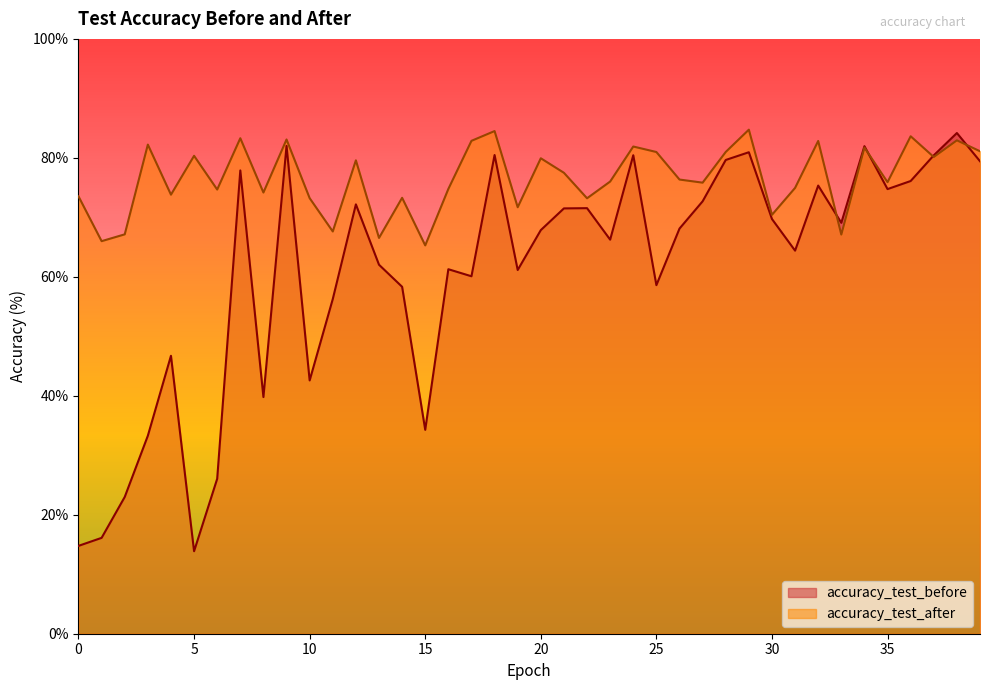

What is the difference between the accuracy_test_after values at 31 and 17?

7.9